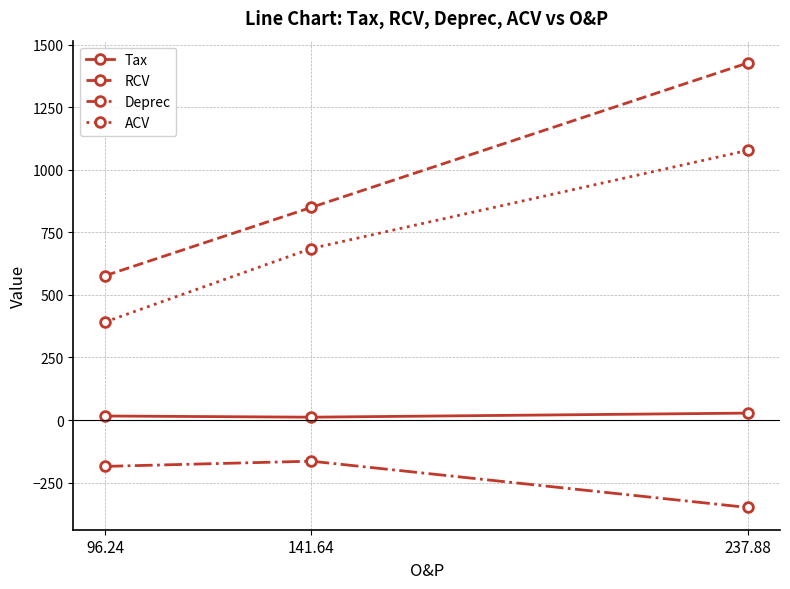

What are all the series names shown in the legend?

Tax, RCV, Deprec, ACV